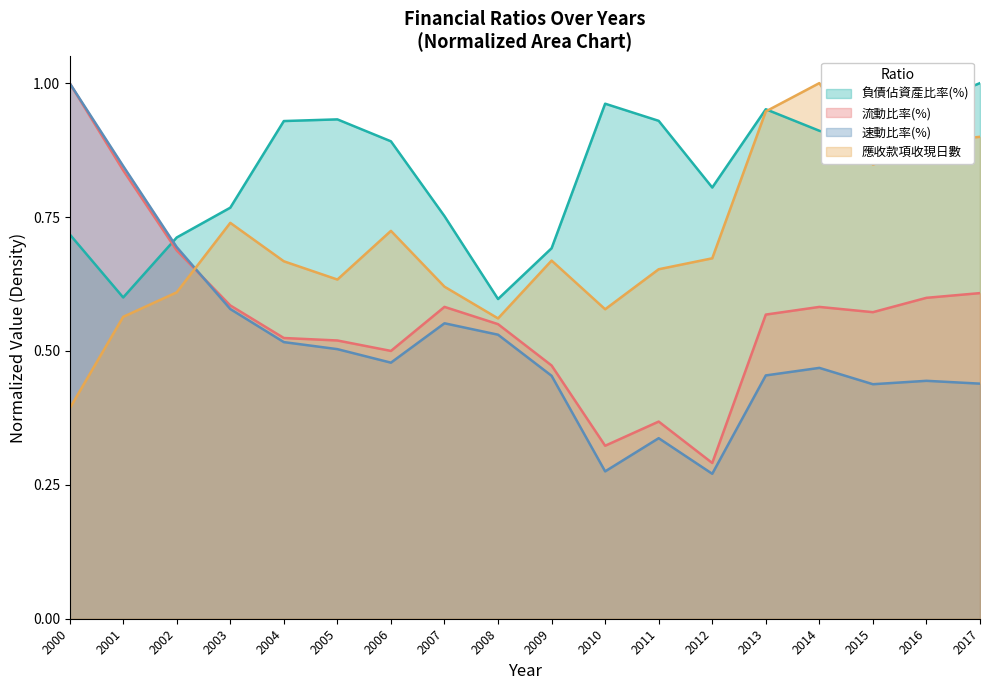

Which series has the largest range (max minus min)?

速動比率(%)